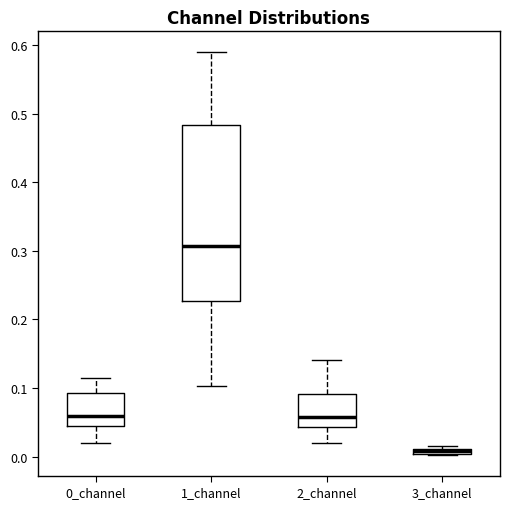

Which box has the highest median line?

1_channel